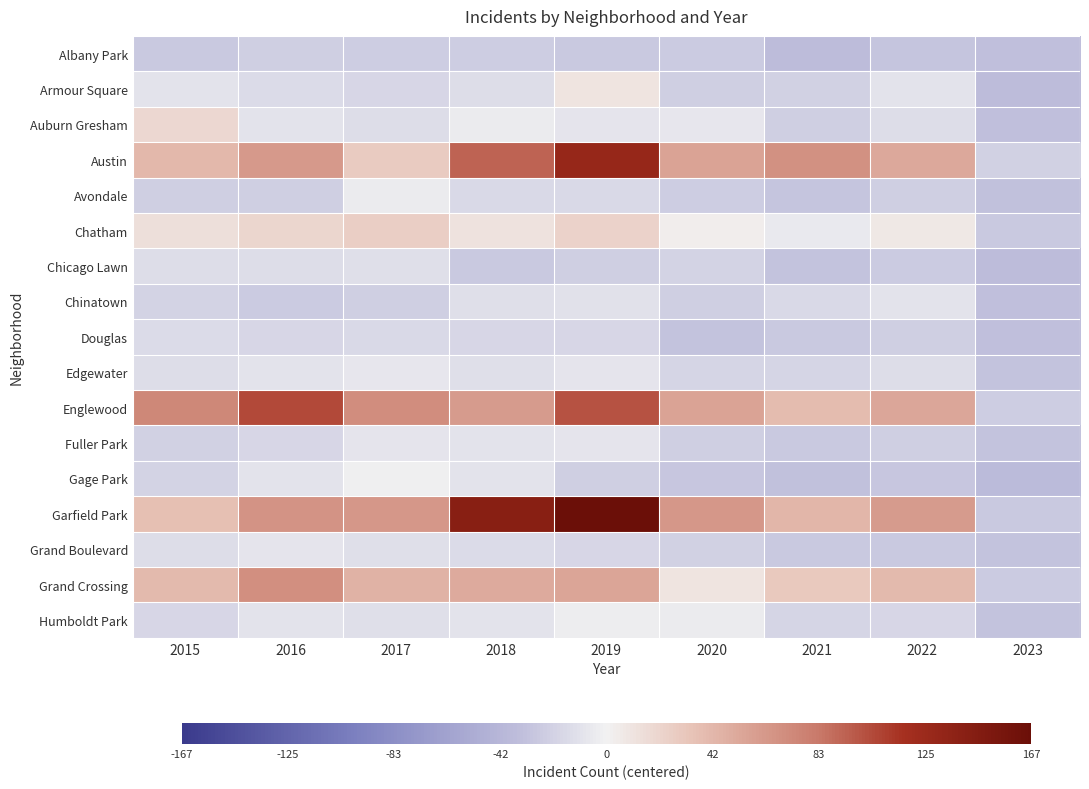

Rank the series at 2015 from highest to lowest value.

Englewood, Austin, Grand Crossing, Garfield Park, Auburn Gresham, Chatham, Armour Square, Edgewater, Grand Boulevard, Chicago Lawn, Douglas, Humboldt Park, Chinatown, Gage Park, Fuller Park, Avondale, Albany Park